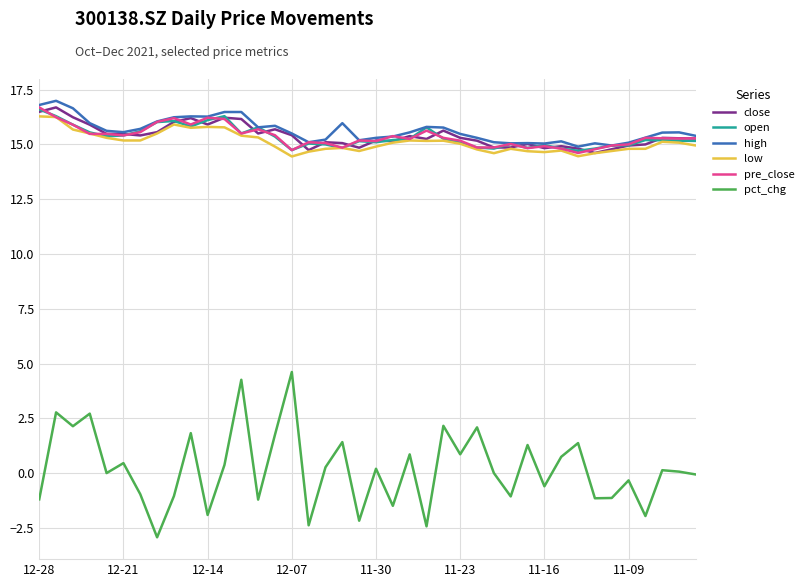

Which series has the widest spread of values?

pct_chg